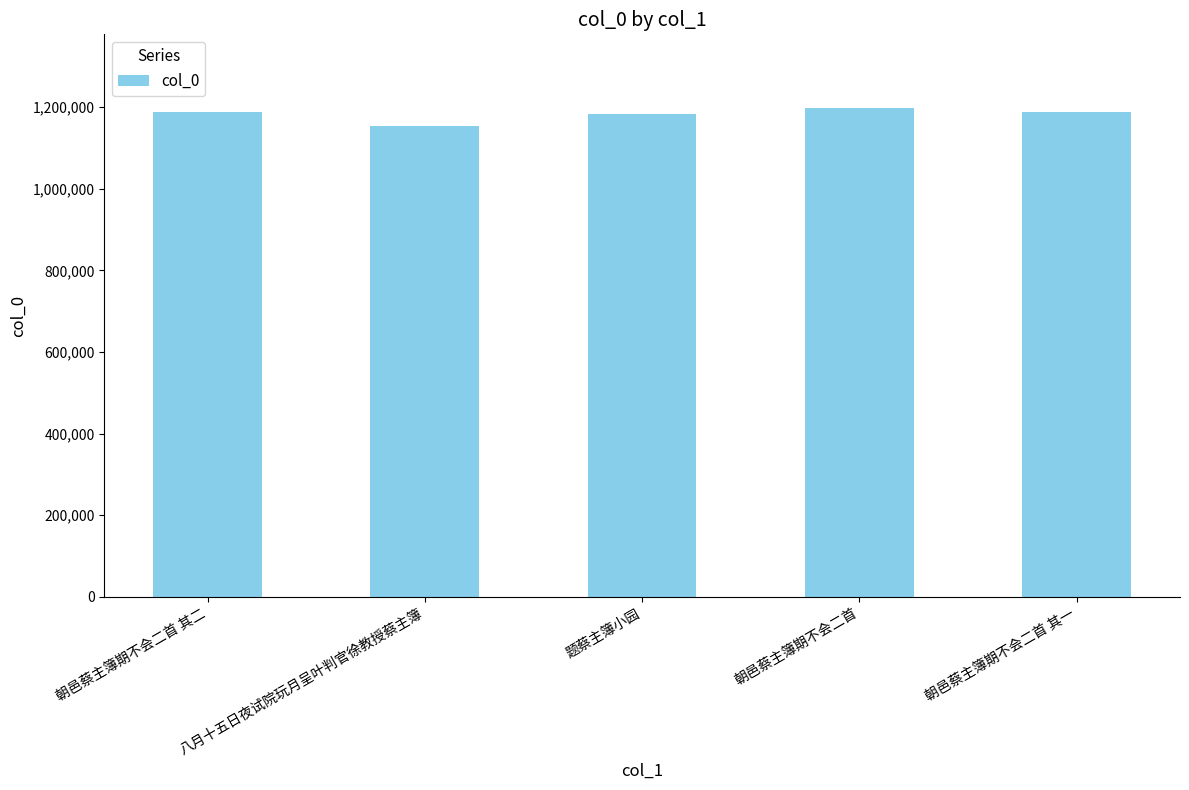

What is the value of the 1st bar from the left?

1189069